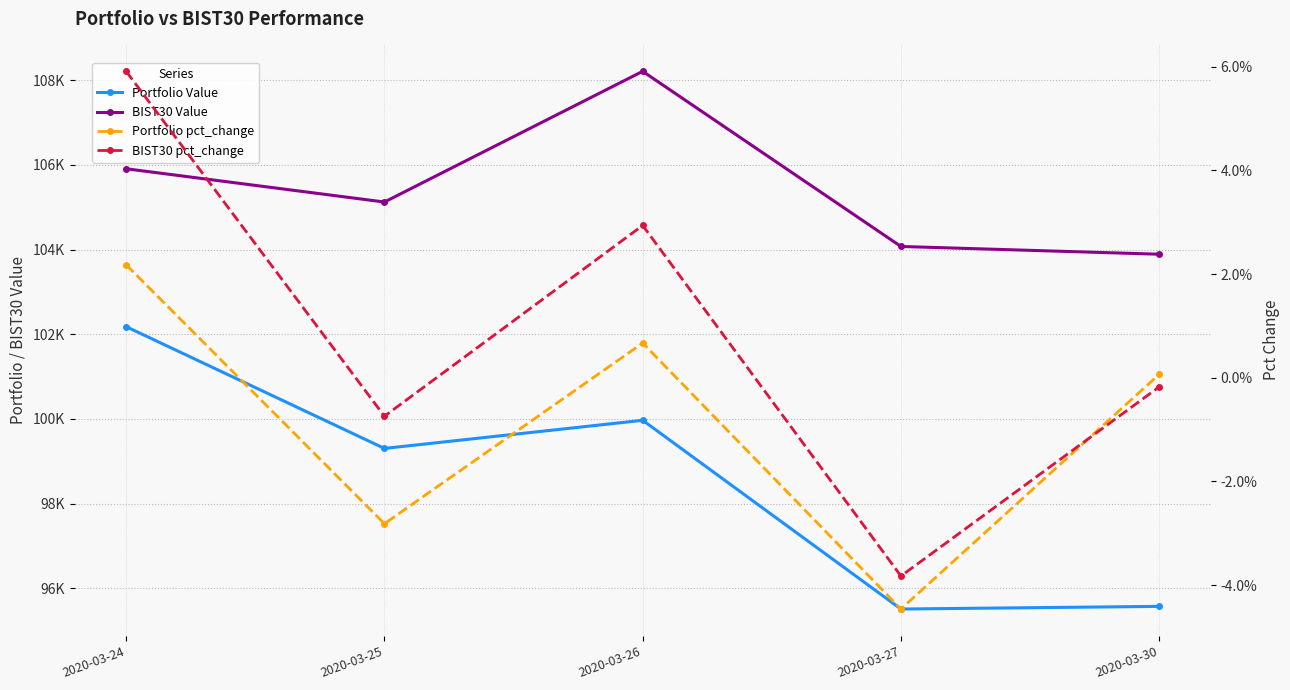

How many interior local valleys does the Portfolio Value series have?

2